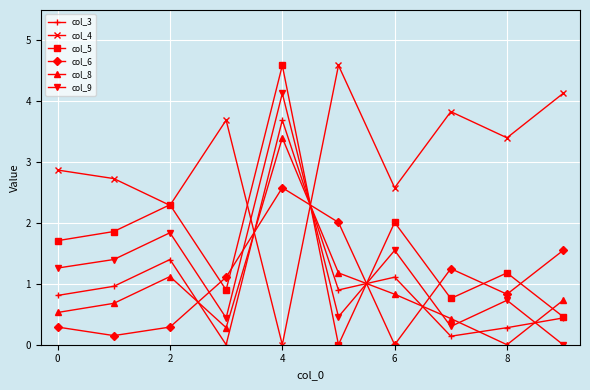

How many series are shown in this chart?

6